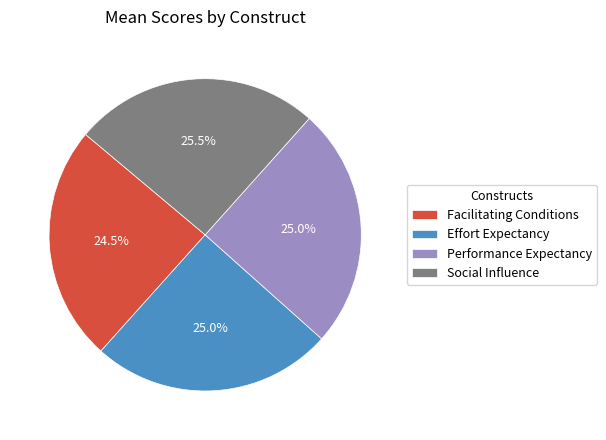

Approximately how many times larger is the value at Effort Expectancy compared to Facilitating Conditions?

1.0